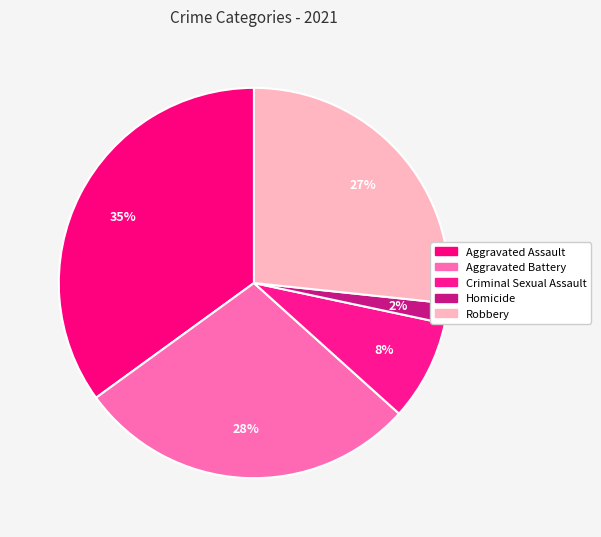

Which category has the smallest portion of the pie?

Homicide